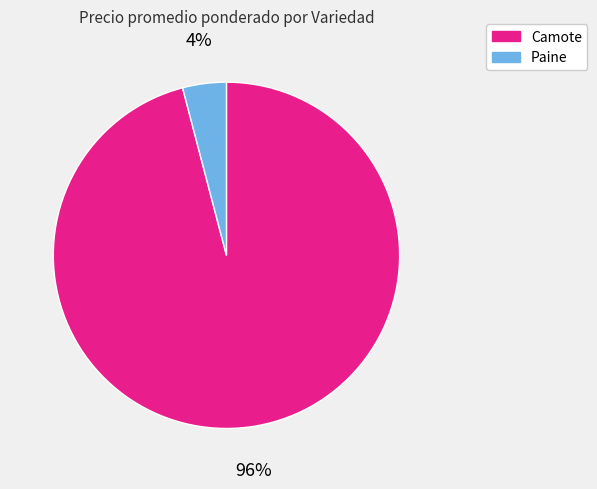

Which slice is the largest?

Camote